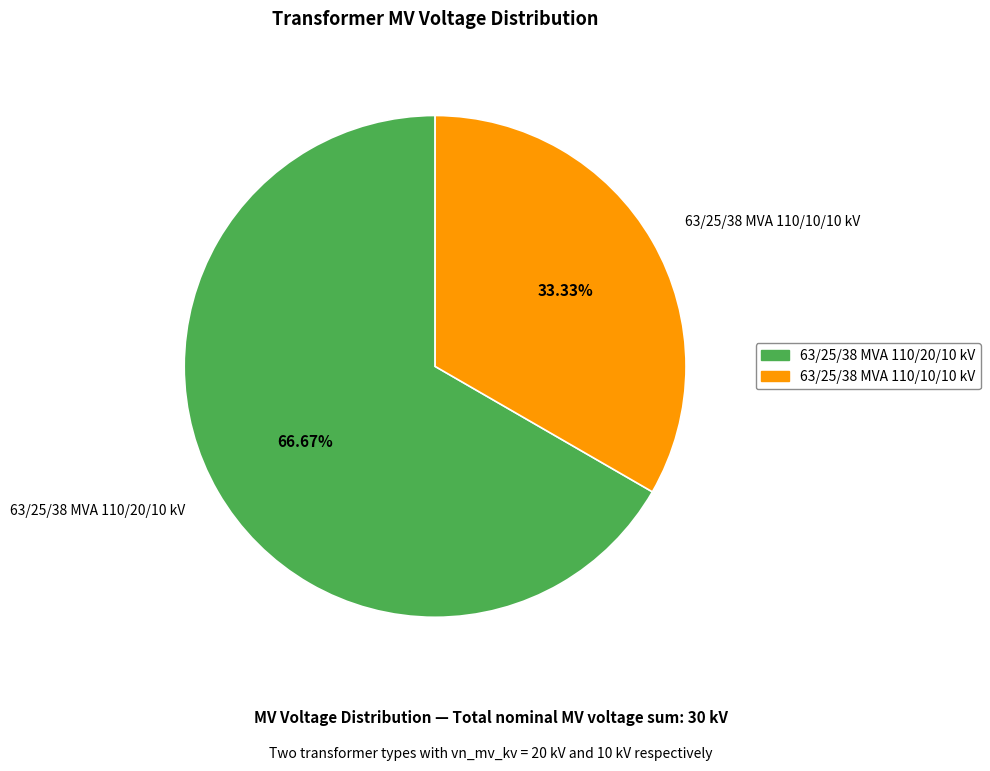

Which category accounts for the majority?

63/25/38 MVA 110/20/10 kV